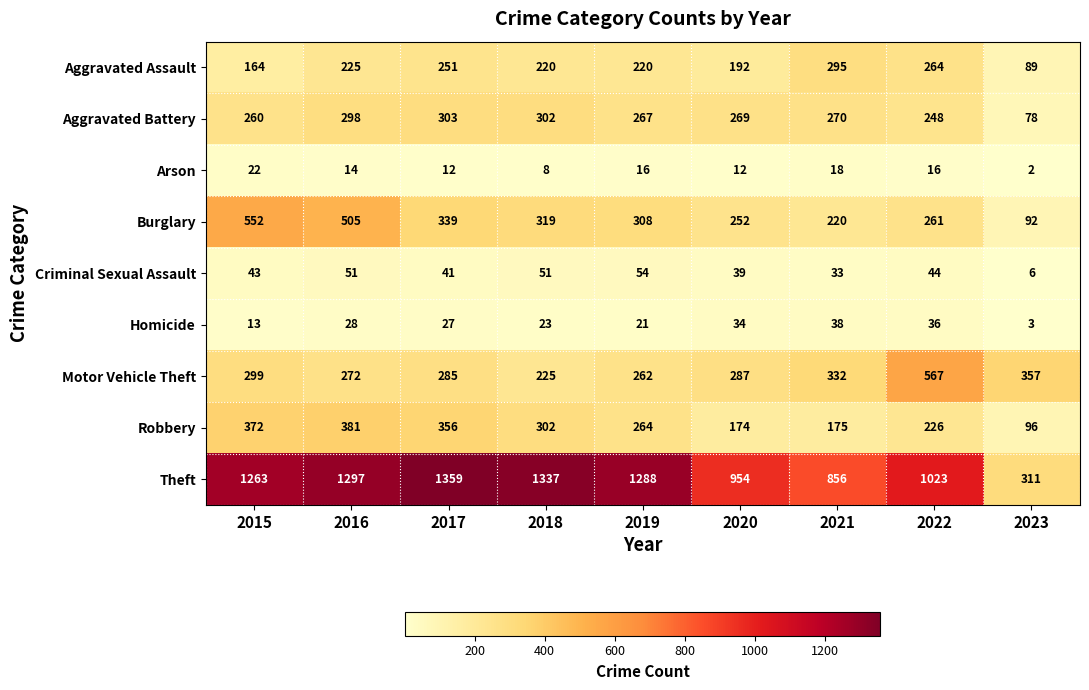

Which series has the widest spread of values?

Theft